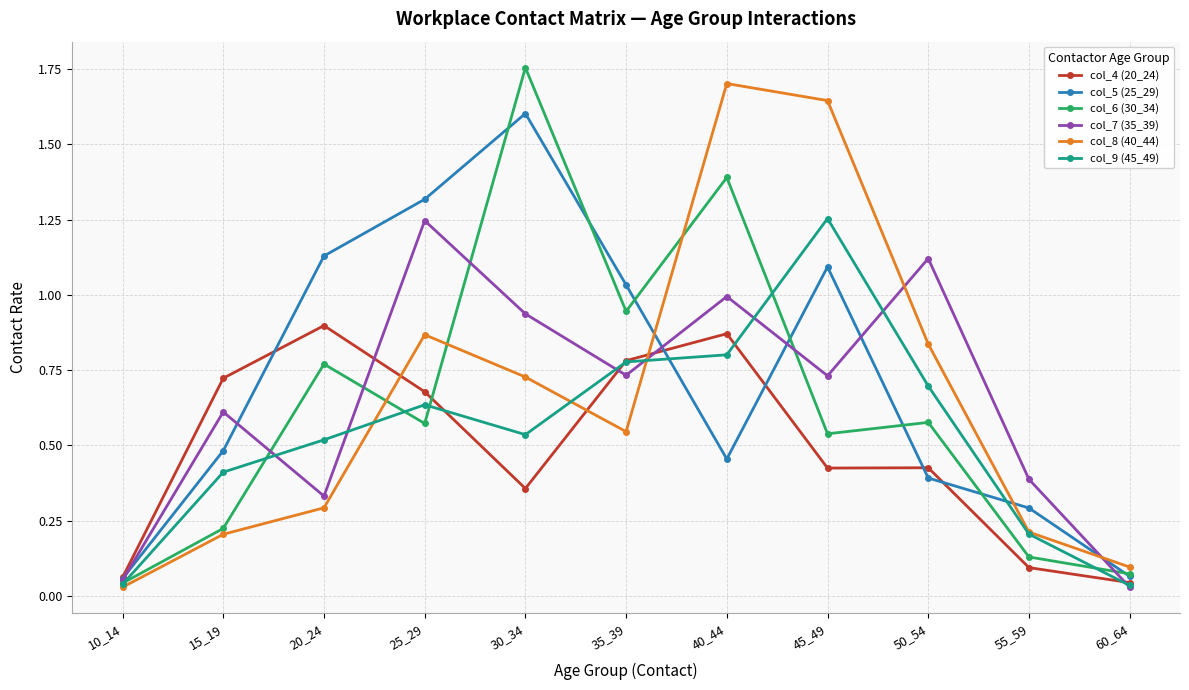

What is the maximum value for col_8 (40_44)?

1.7